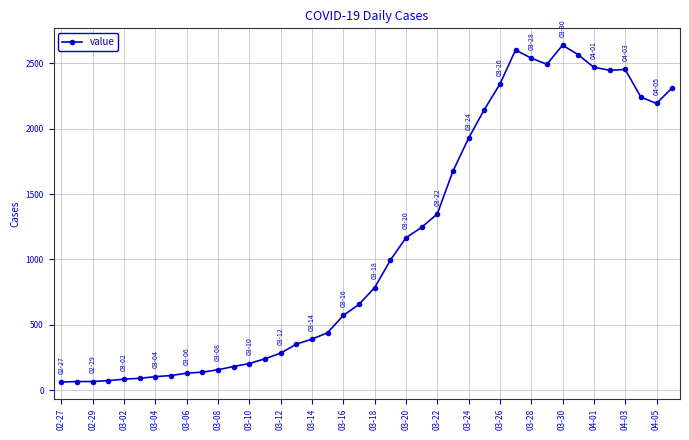

Does the chart display data point markers on the line(s)?

Yes